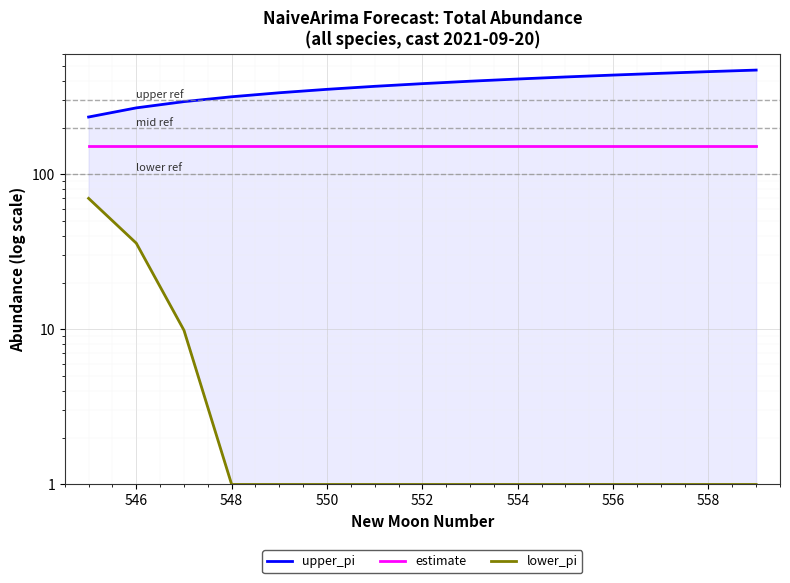

The value of upper_pi at 556 is 436.3. True or false?

True